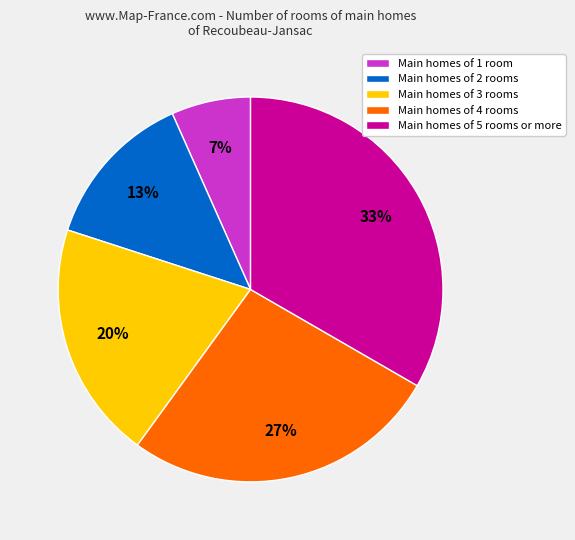

What percentage is the Main homes of 1 room slice, to the nearest percent?

7%